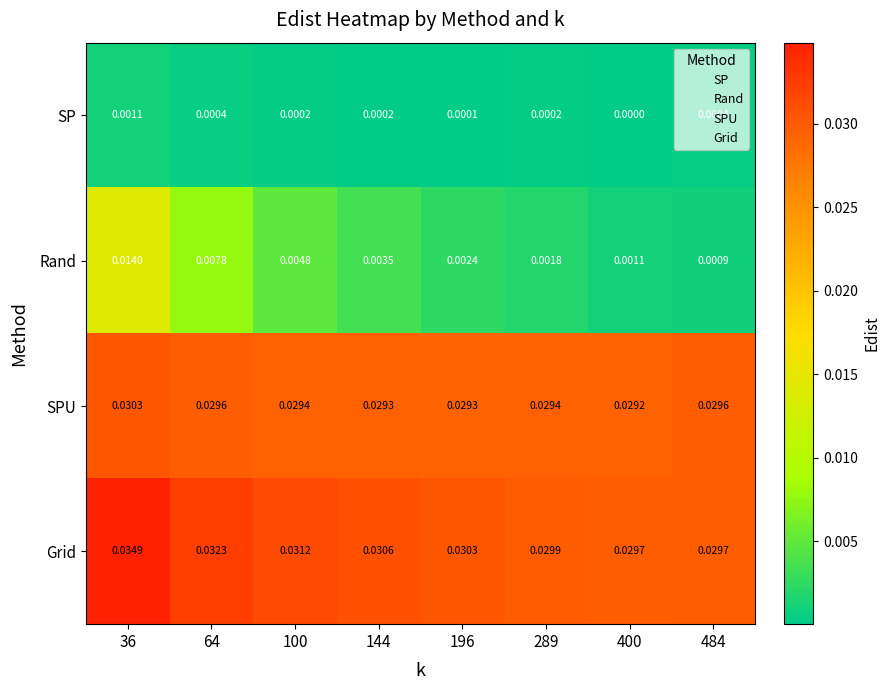

Between 64 and 144, which series saw the biggest shift?

Rand